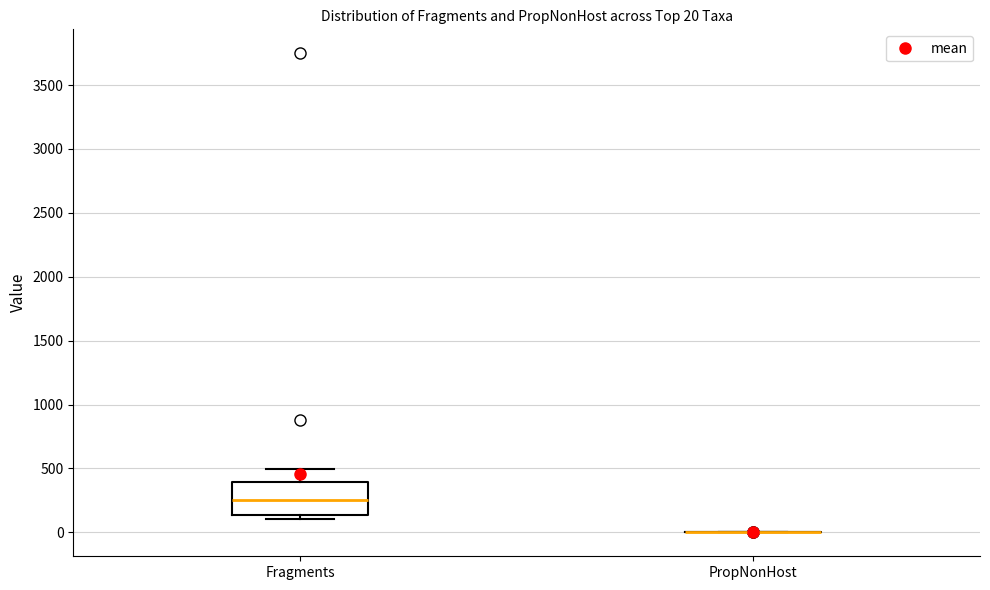

Comparing the boxes themselves (not the whiskers), which one is the tallest?

Fragments